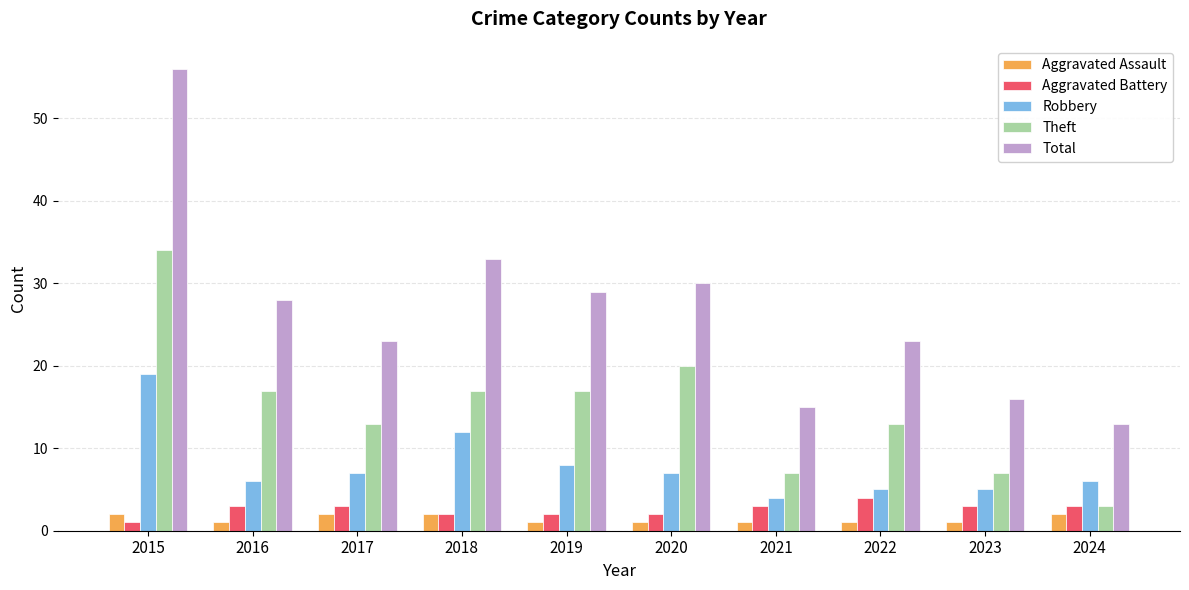

Is it true that Robbery equals 9 at 2022?

False